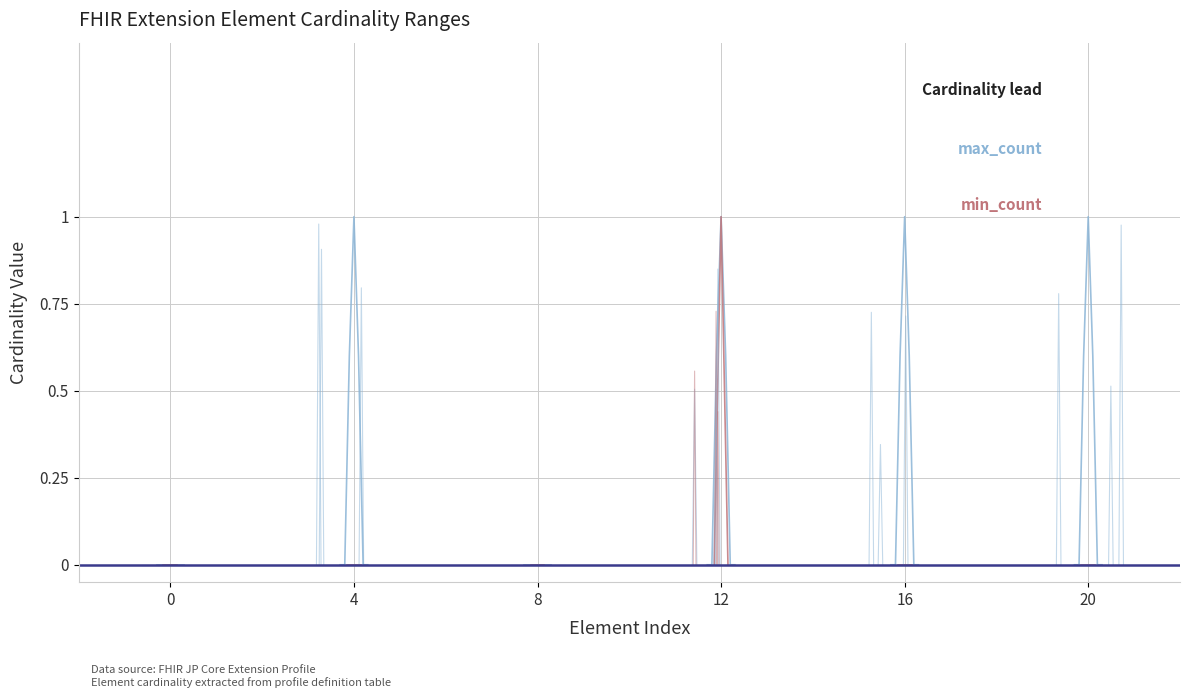

Rank the series by their maximum value, from highest to lowest.

max_count, min_count